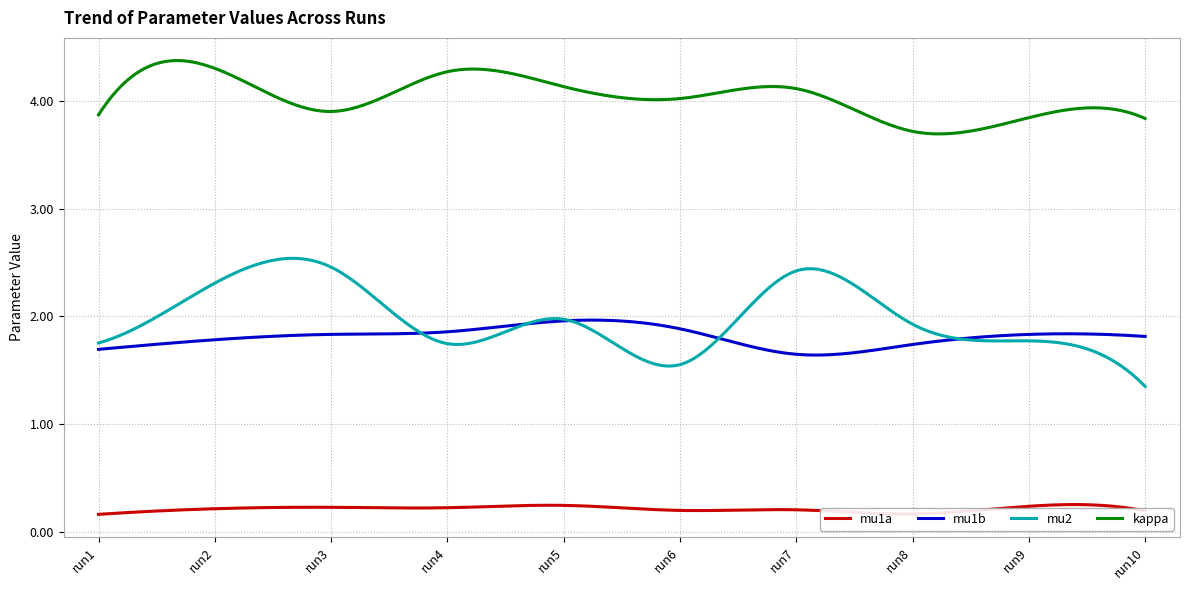

Which series has the largest total across all categories?

kappa